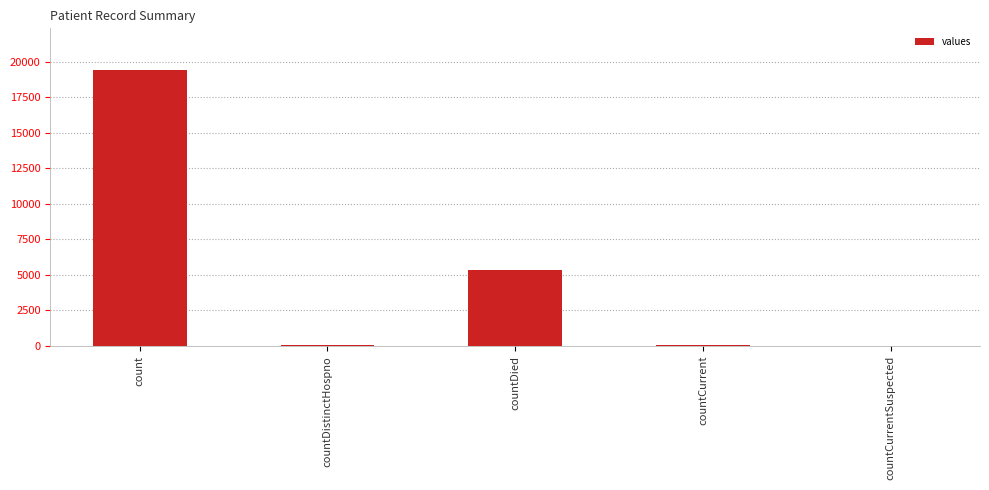

What is the greatest value displayed?

19420